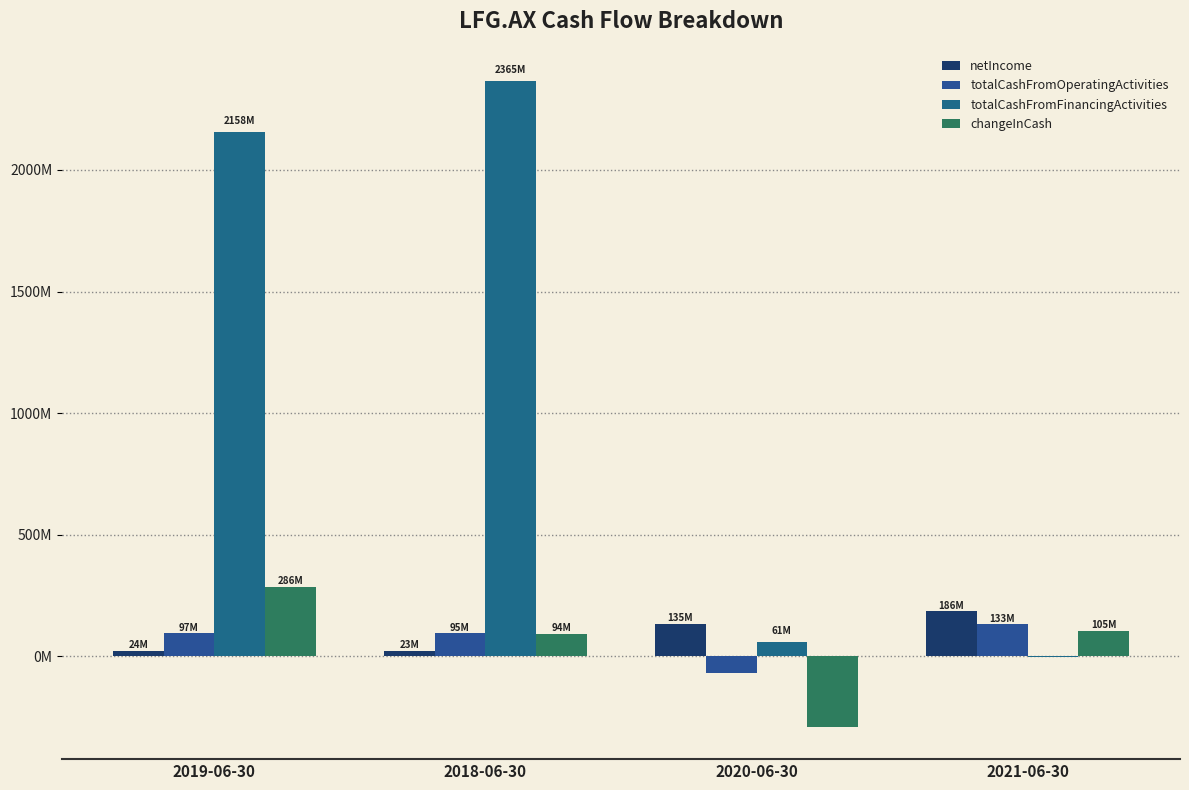

Are the bars horizontal?

No